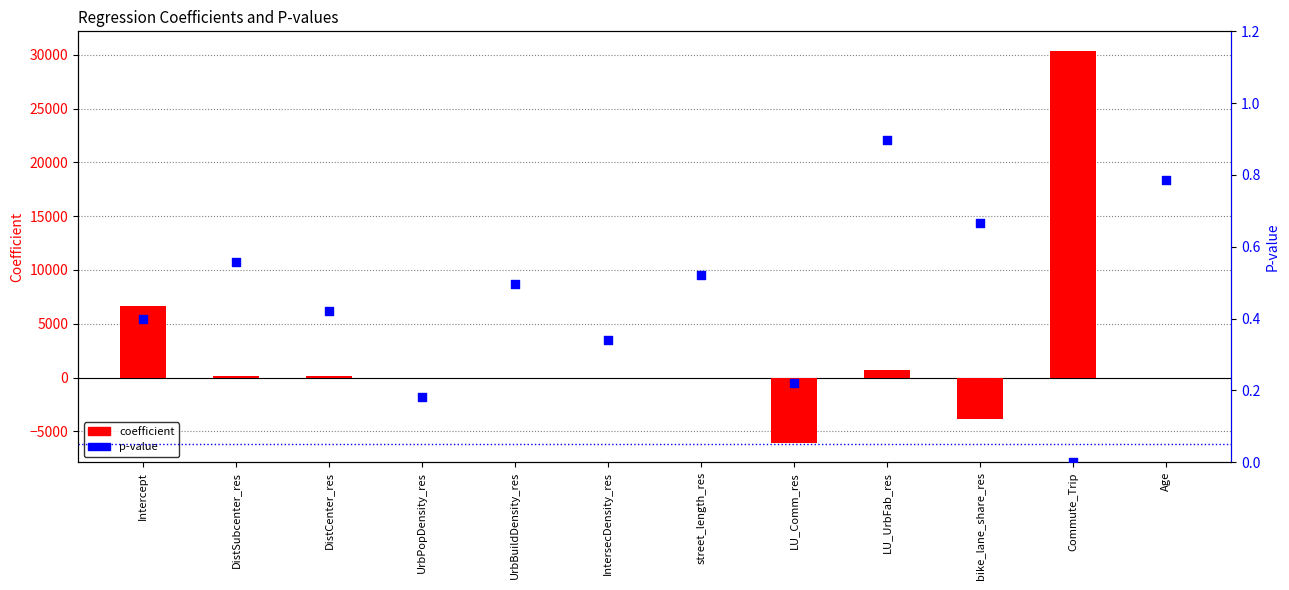

What are all the series names shown in the legend?

coefficient, p